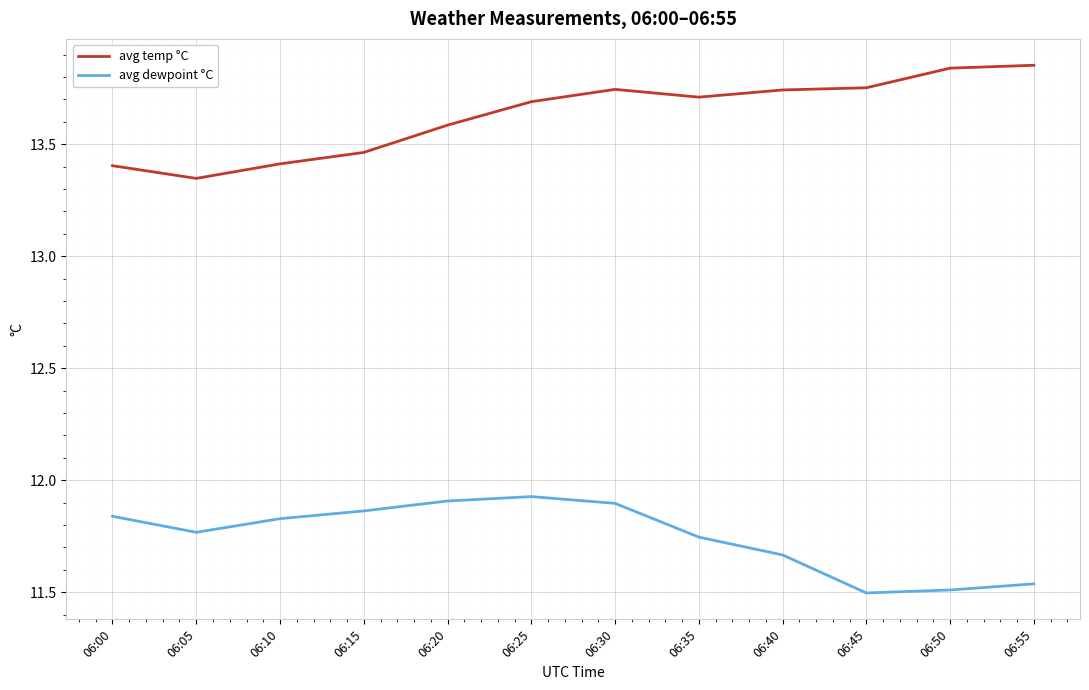

How many categories are shown in the chart?

12